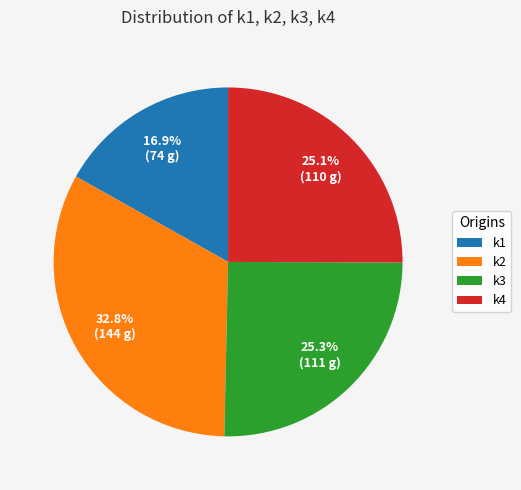

Between k3 and k2, which is larger?

k2